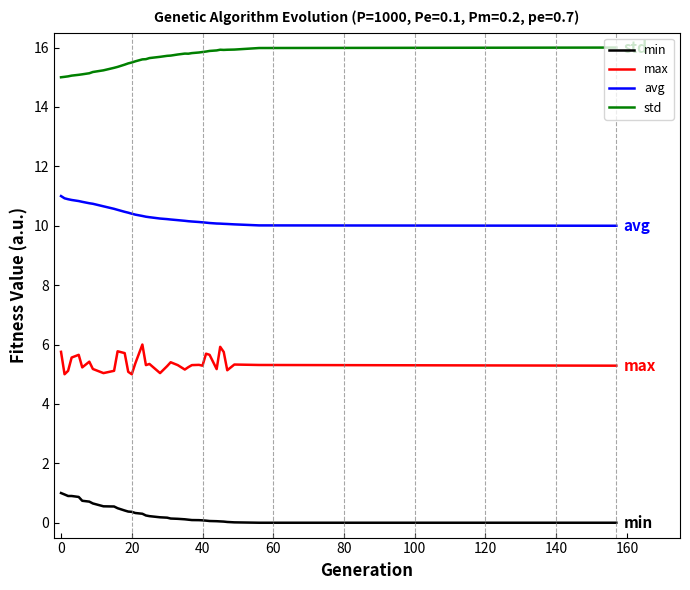

What is the difference between the maximum and minimum values in the max series?

1.0